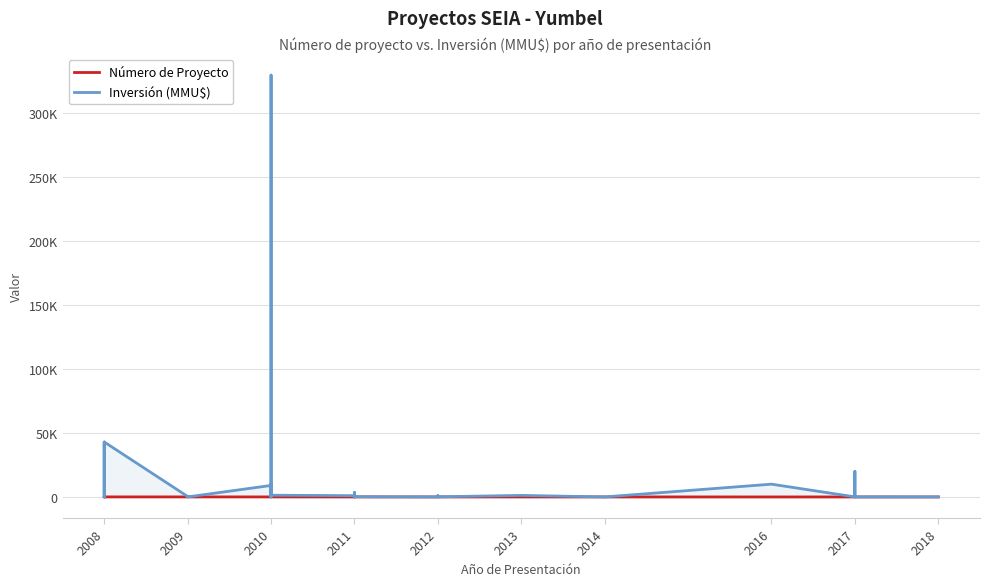

True or false: Inversión (MMU$) has more than 0 points higher than both neighbors.

True